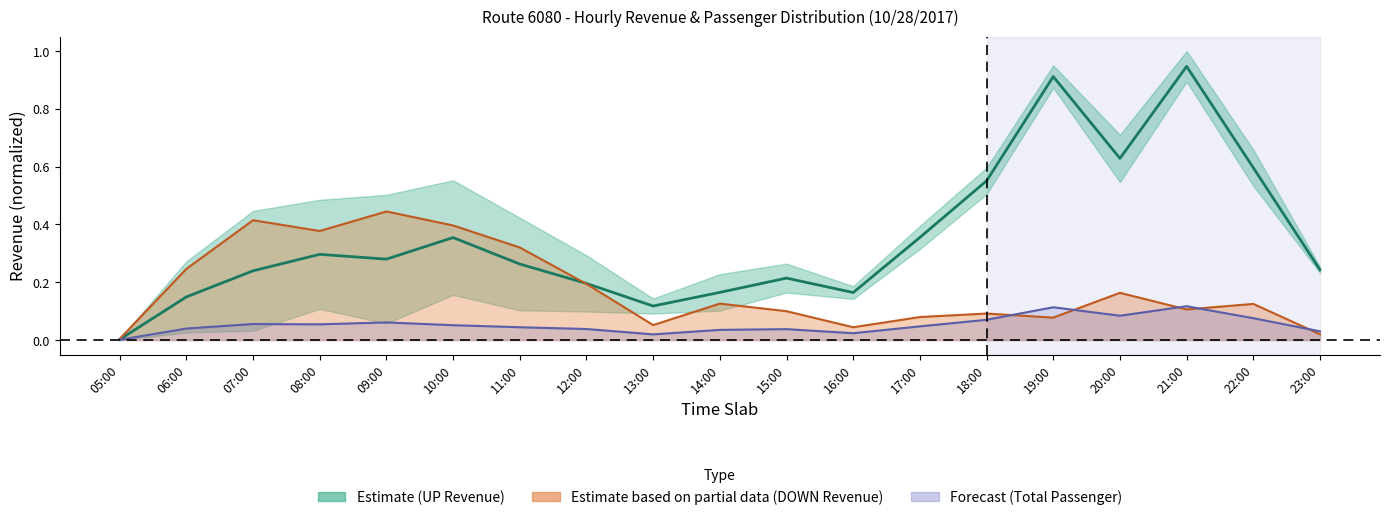

What is the difference between the highest and lowest values at 06:00?

0.2